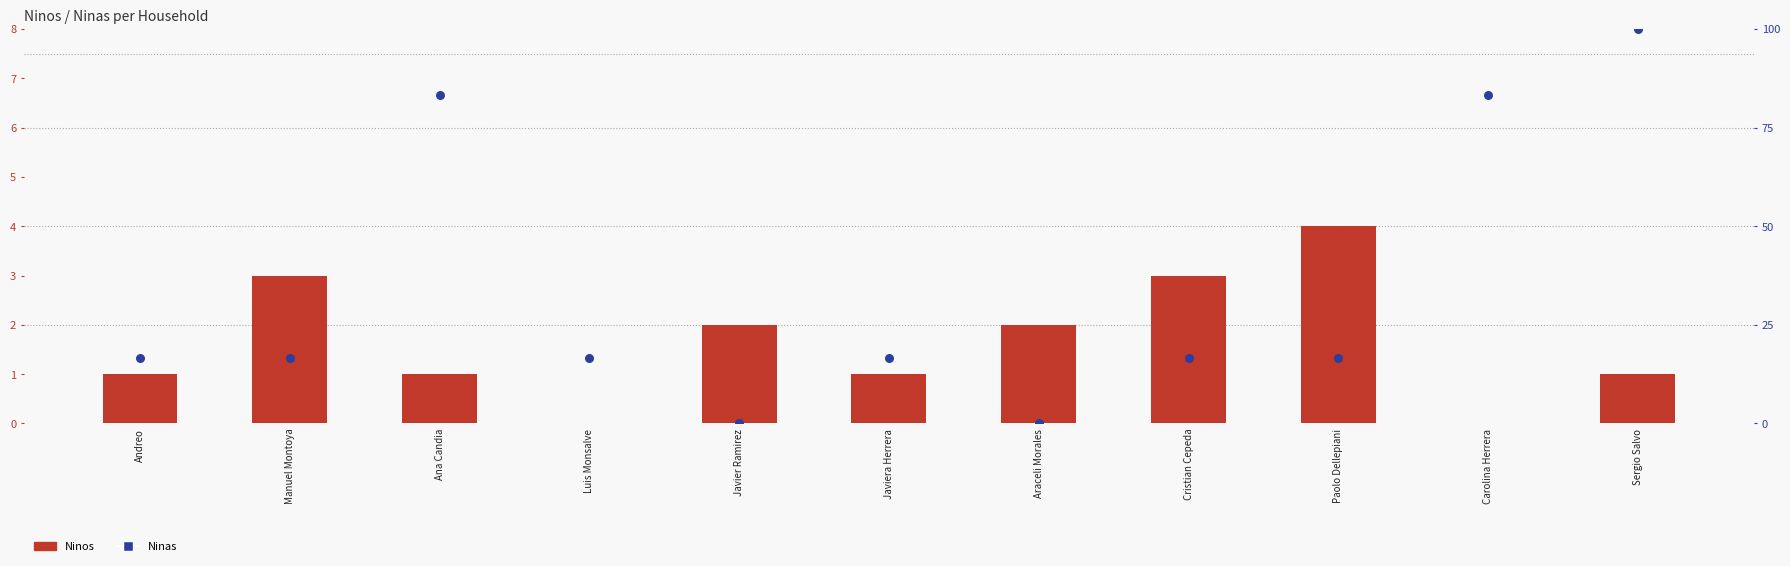

At how many categories does at least one series exceed 84?

1